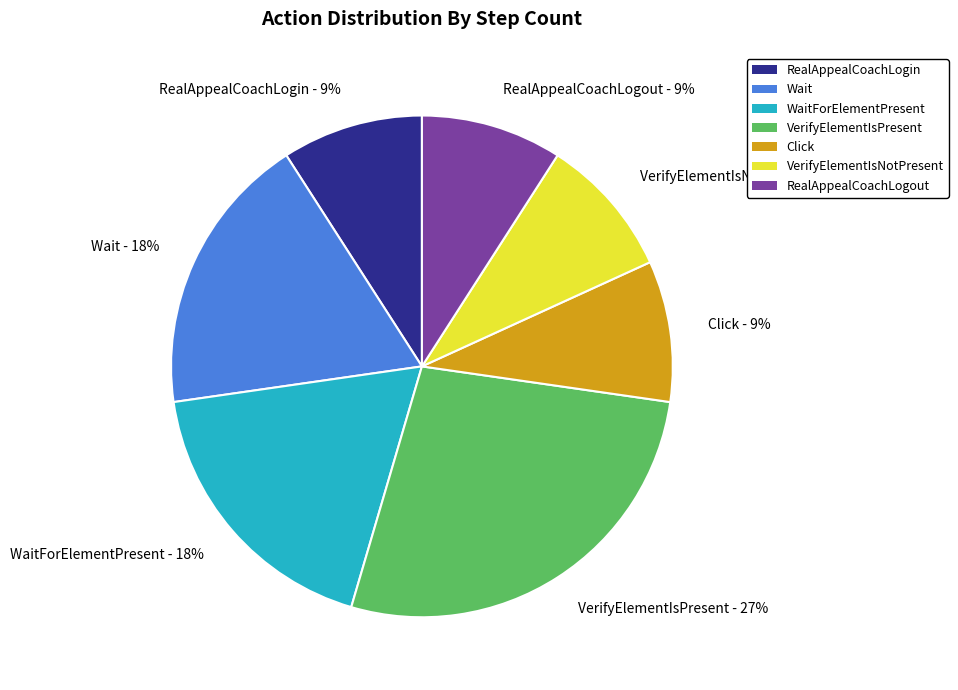

Which category has the biggest portion of the pie?

VerifyElementIsPresent